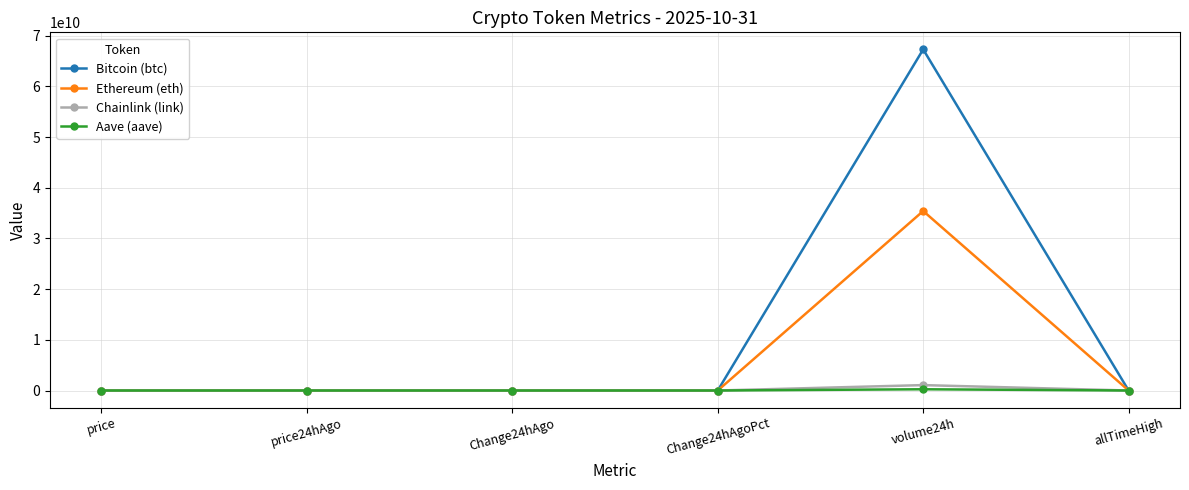

Which series has the largest total across all categories?

Bitcoin (btc)